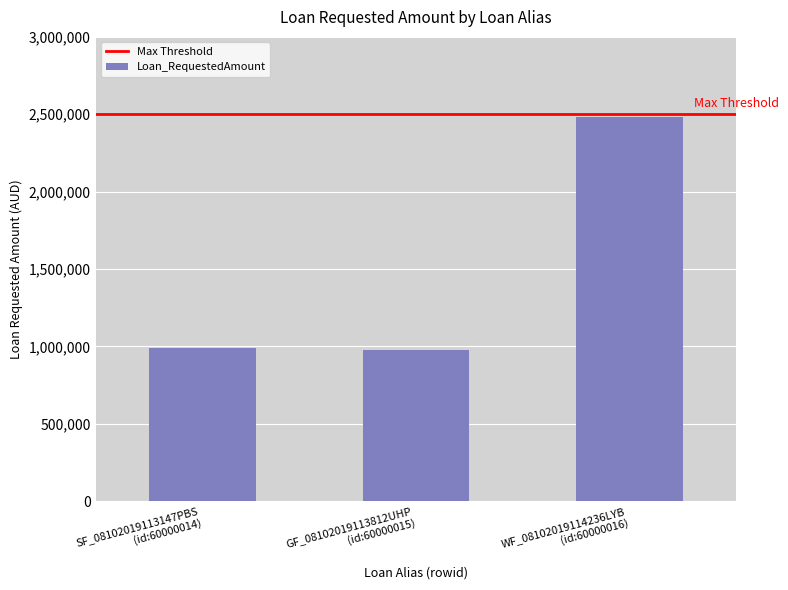

Reading left to right, list all the values displayed in this chart.

991977.8	979383.4	2479944.5